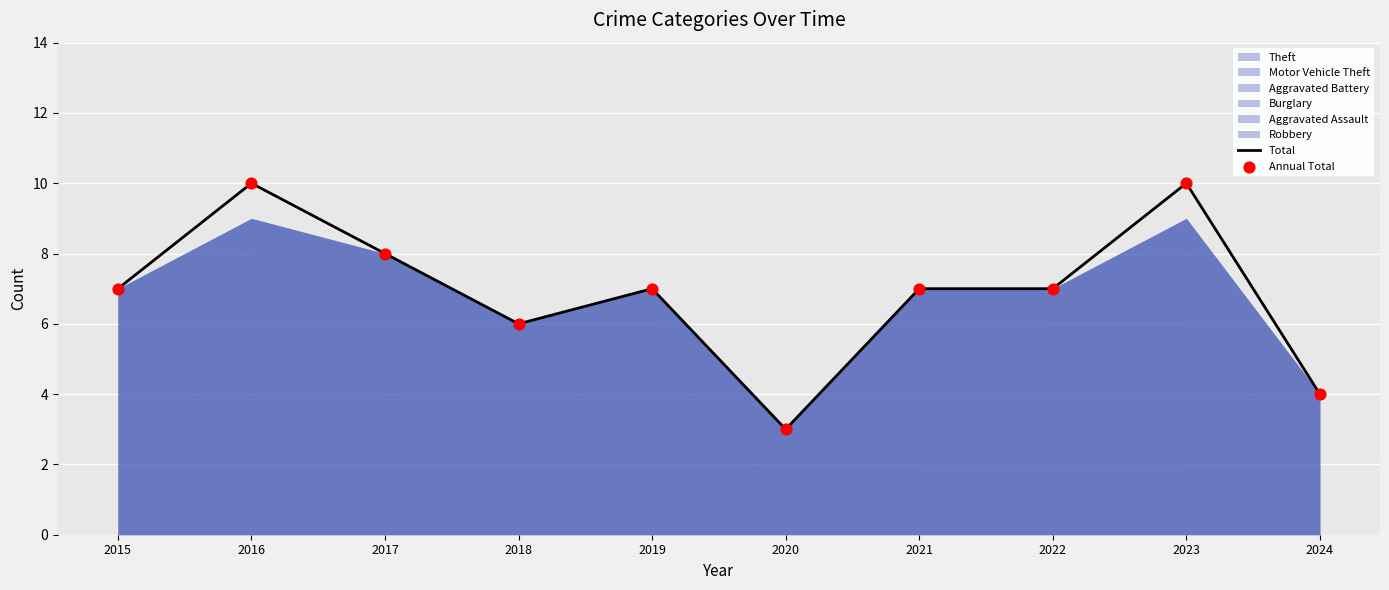

Which series reaches the minimum Y coordinate?

Total